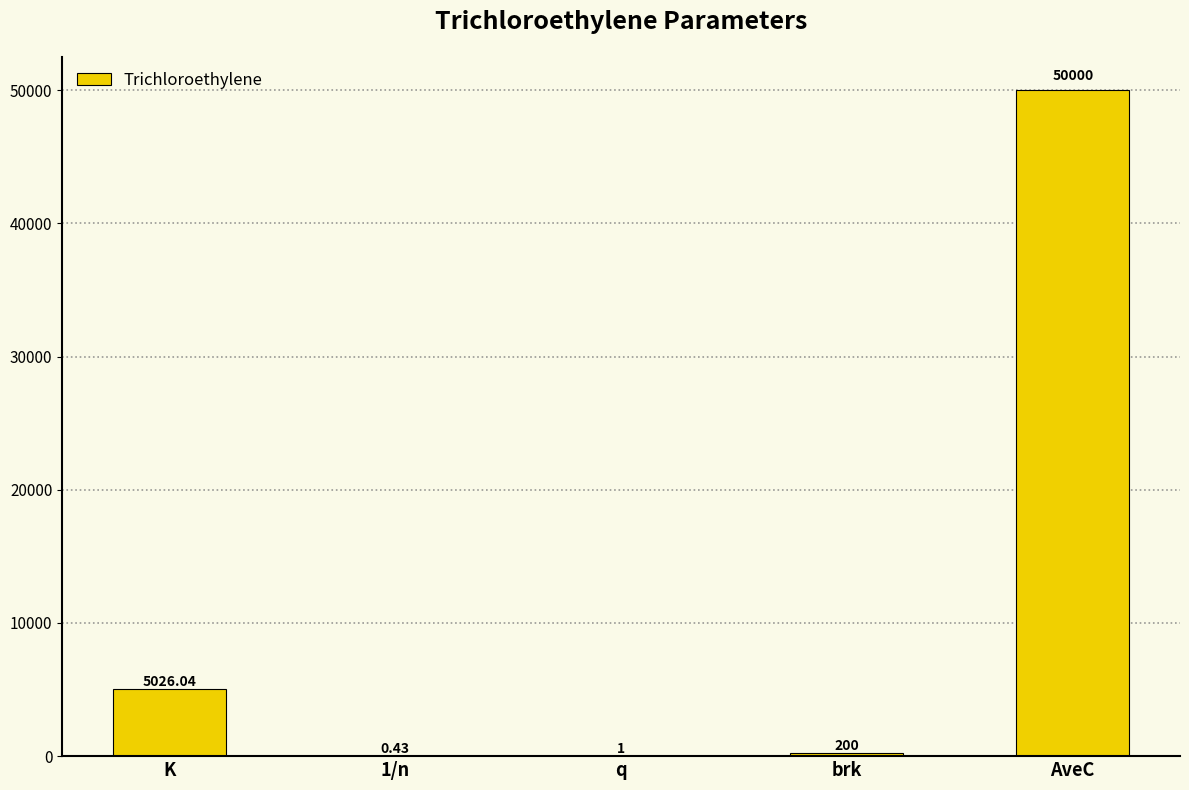

True or false: the data shows 50000.0 at AveC.

True